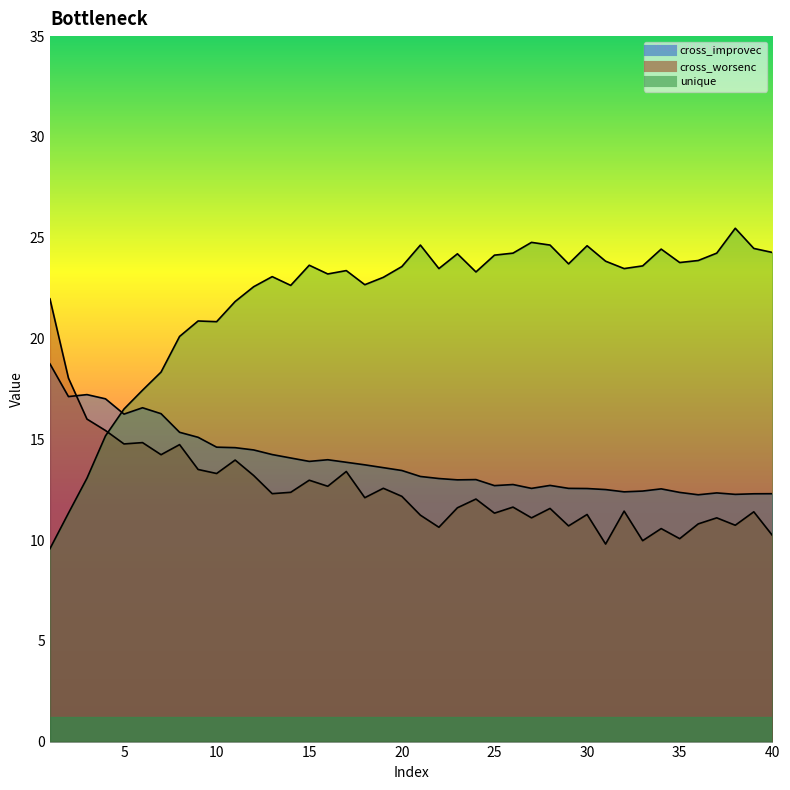

Which series has the largest range (max minus min)?

unique